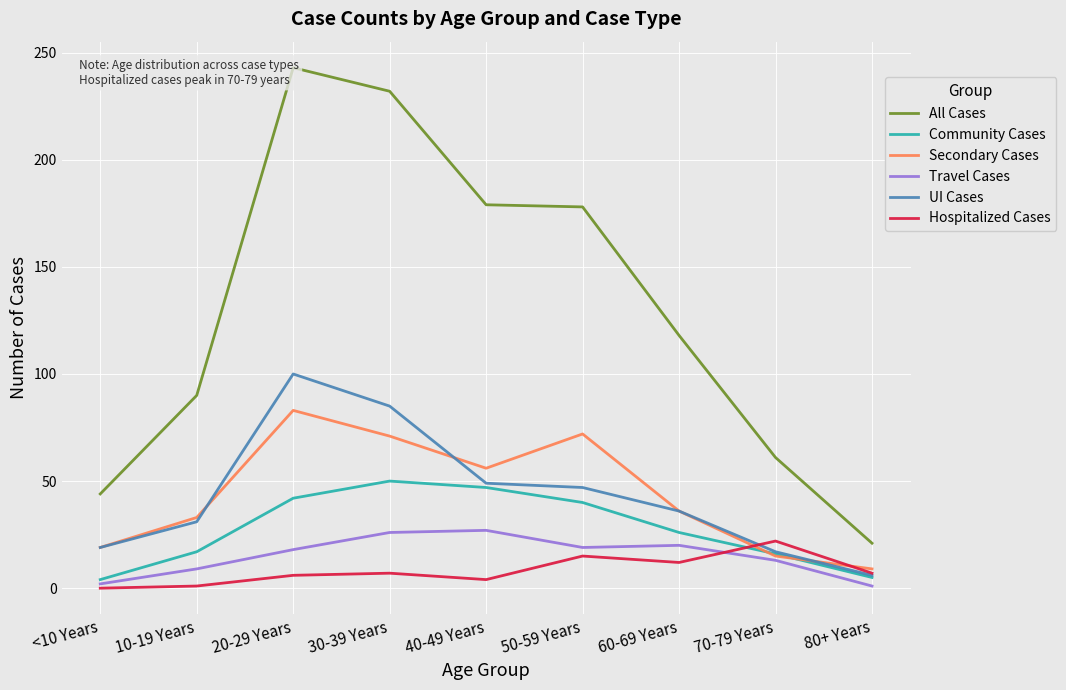

True or false: Community Cases and All Cases intersect in this chart.

False